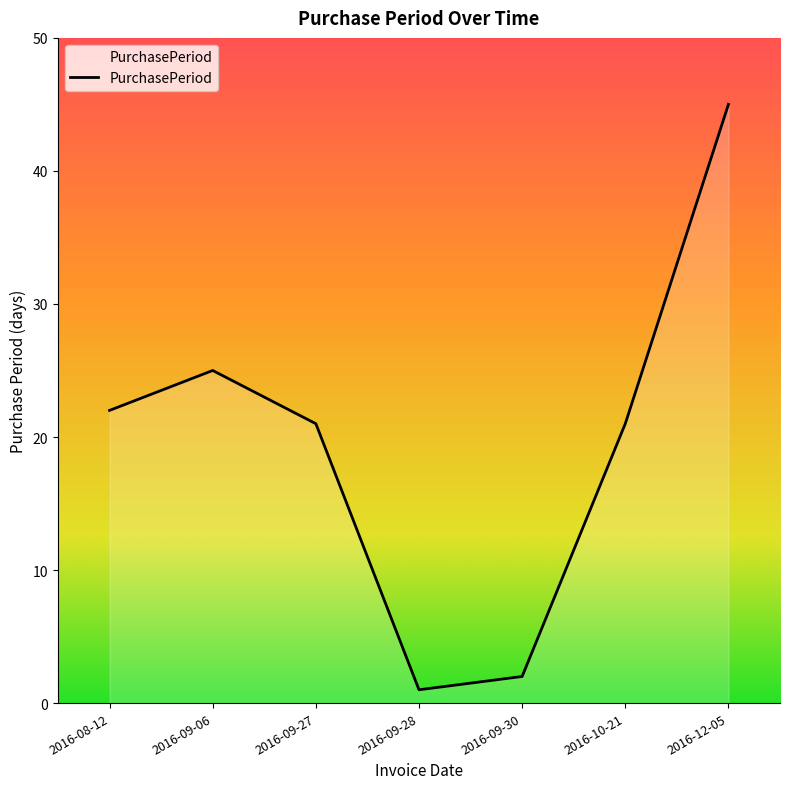

The value at 2016-08-12 is 22. True or false?

True